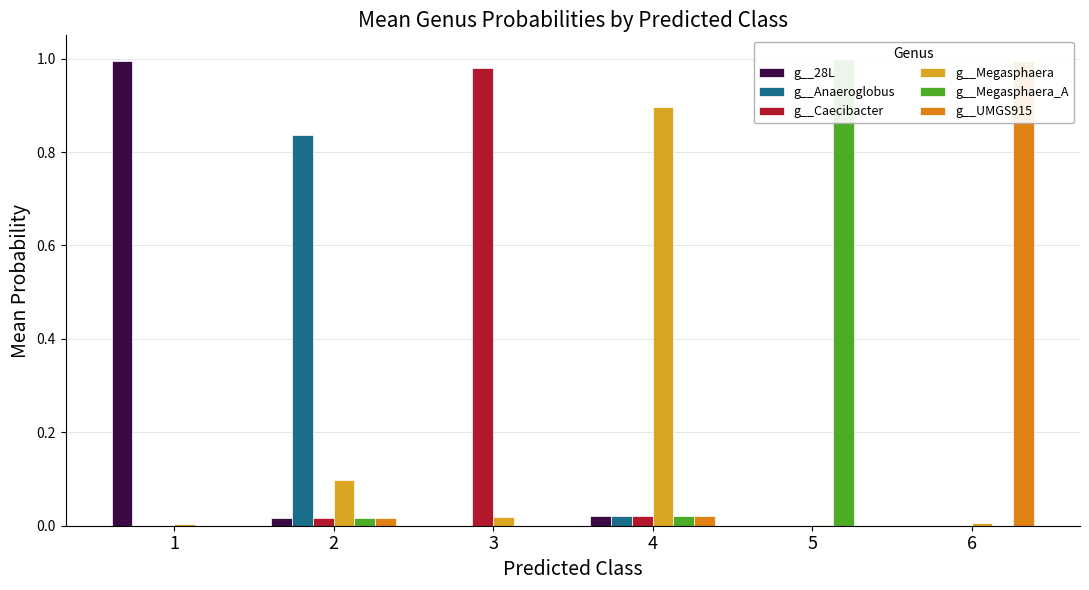

Is the value of g__Anaeroglobus at 2 greater than the value of g__28L at 3?

Yes